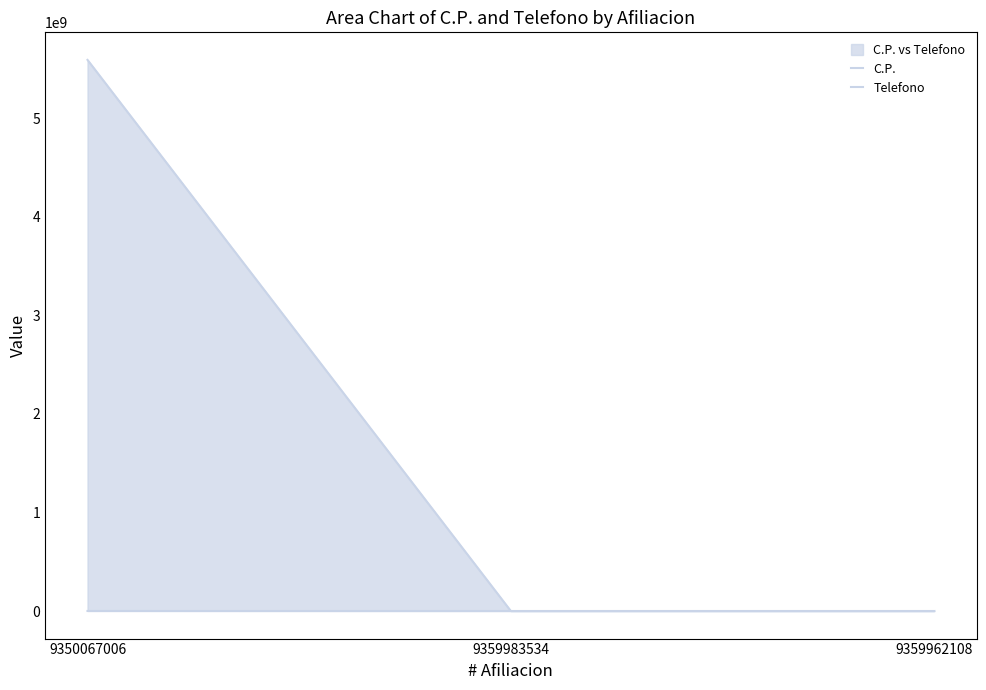

How many data points in Telefono are above 0?

1